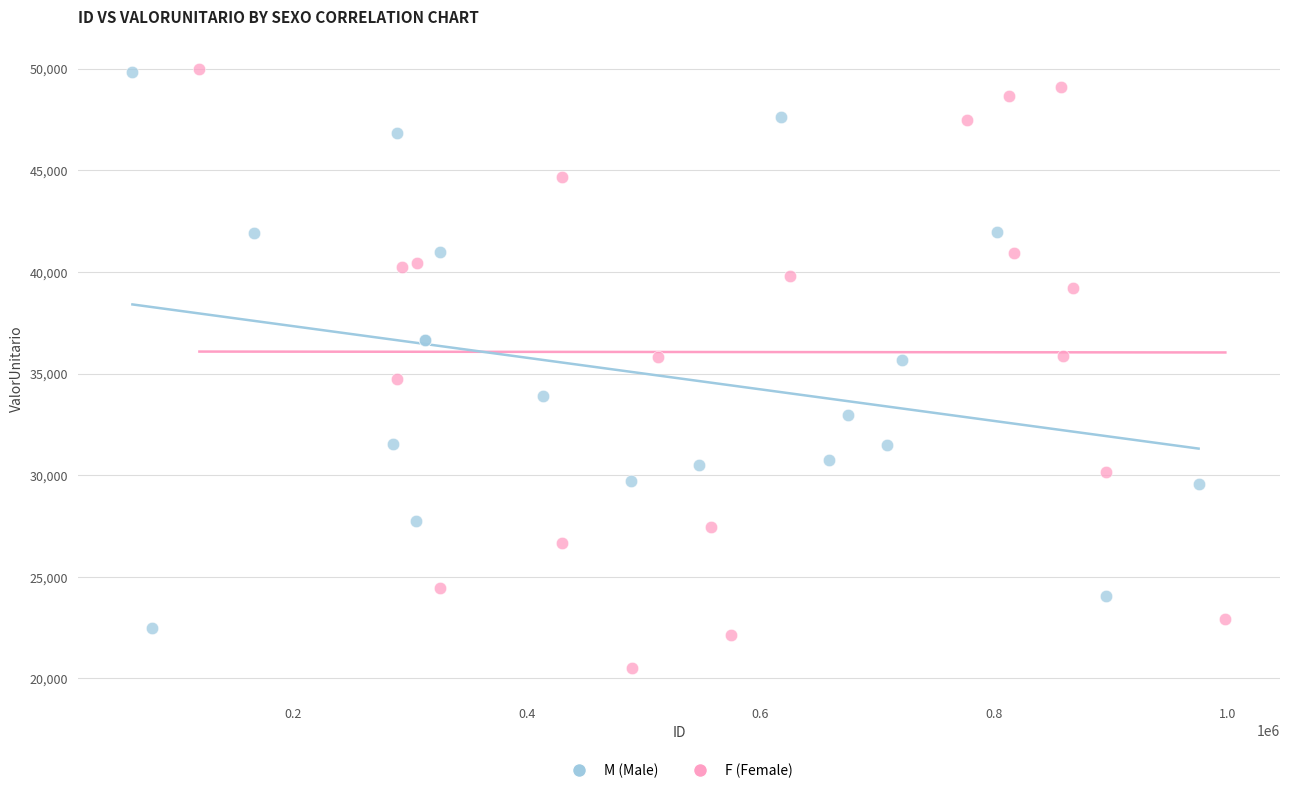

Which series reaches the minimum Y coordinate?

F (Female)